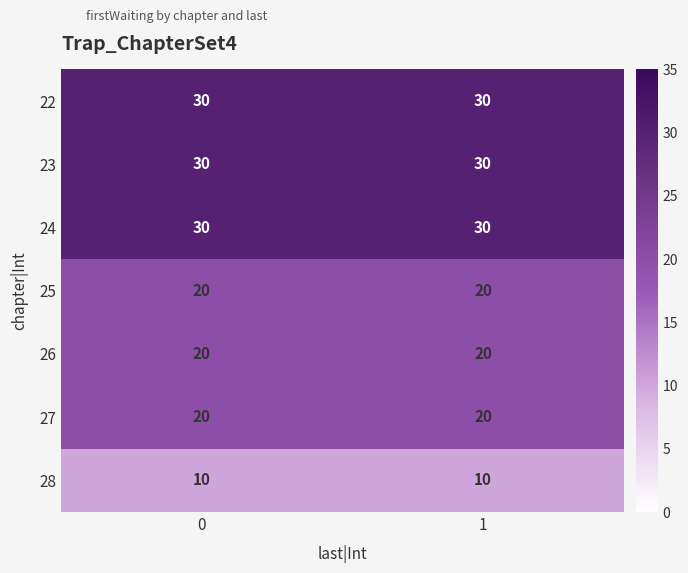

What is the maximum value for 27?

20